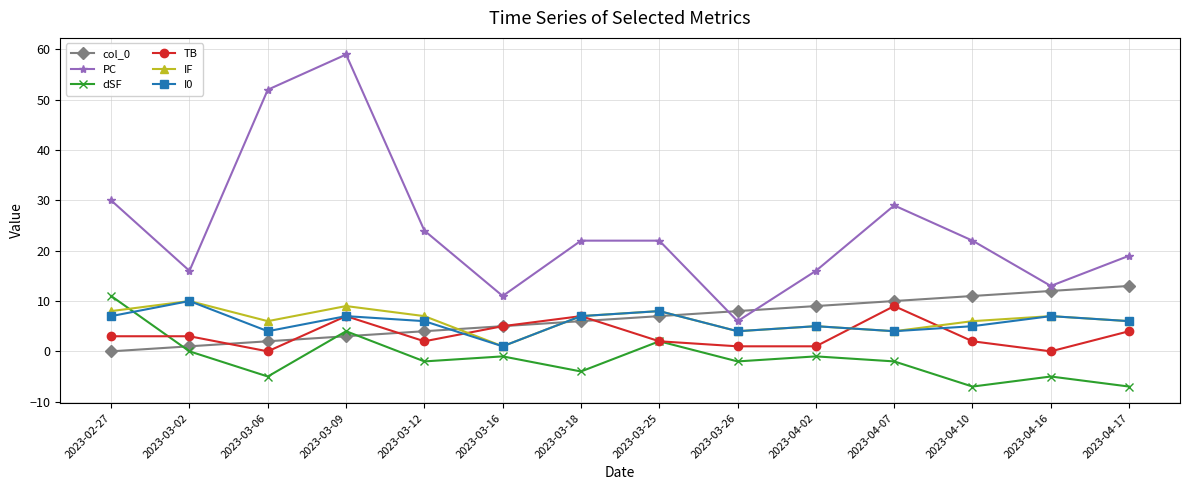

Read the col_0 value at 2023-04-16.

12